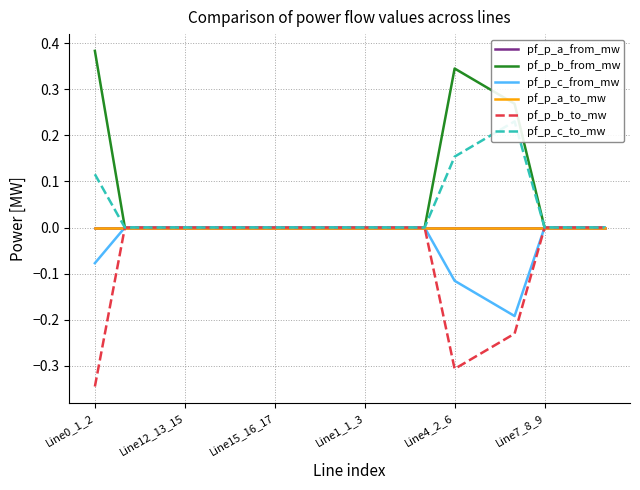

Reading right to left, what are all the values shown in this chart?

pf_p_a_from_mw: 0.0	0.0	0.0	0.0	0.0	0.0	0.0	0.0	0.0	-0.0	0.0	-0.0	0.0	0.0	0.0	0.0	0.0	0.0
pf_p_b_from_mw: -0.0	0.0	0.0	0.3	0.3	0.3	-0.0	-0.0	-0.0	-0.0	-0.0	-0.0	-0.0	-0.0	-0.0	-0.0	-0.0	0.4
pf_p_c_from_mw: -0.0	-0.0	-0.0	-0.2	-0.2	-0.1	-0.0	-0.0	-0.0	-0.0	-0.0	-0.0	-0.0	-0.0	-0.0	-0.0	-0.0	-0.1
pf_p_a_to_mw: 0.0	0.0	-0.0	-0.0	-0.0	-0.0	-0.0	-0.0	-0.0	0.0	0.0	0.0	-0.0	-0.0	-0.0	-0.0	-0.0	-0.0
pf_p_b_to_mw: 0.0	-0.0	0.0	-0.2	-0.3	-0.3	0.0	0.0	0.0	0.0	0.0	0.0	0.0	0.0	0.0	0.0	0.0	-0.3
pf_p_c_to_mw: 0.0	0.0	0.0	0.2	0.2	0.2	0.0	0.0	0.0	0.0	0.0	0.0	0.0	0.0	0.0	0.0	0.0	0.1